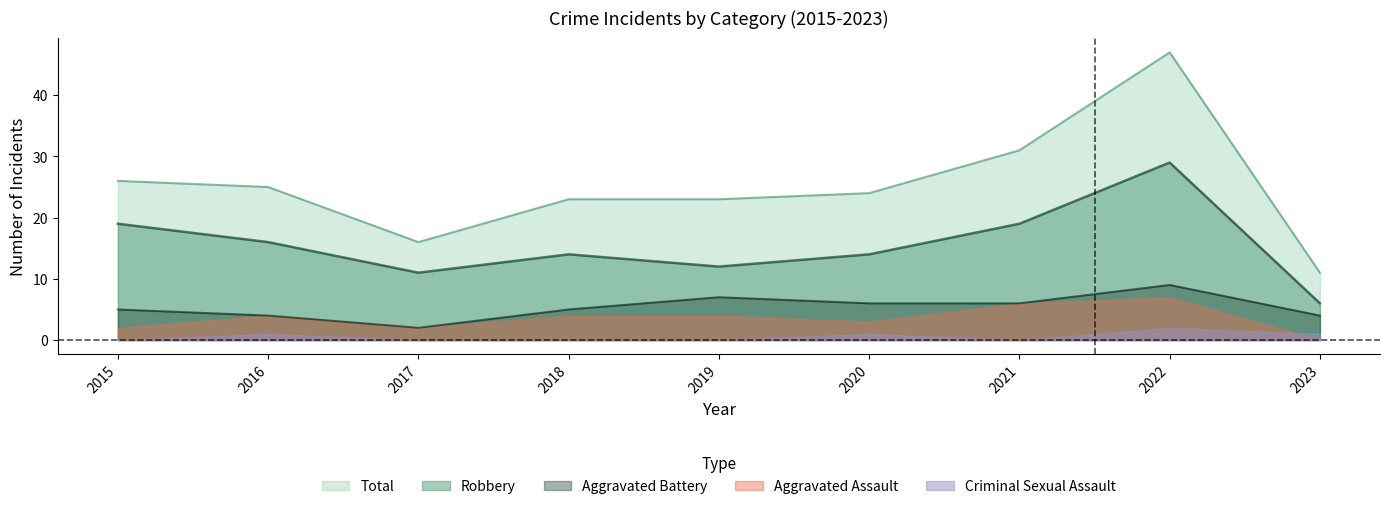

True or false: Total has a value of 16 at 2017.

True